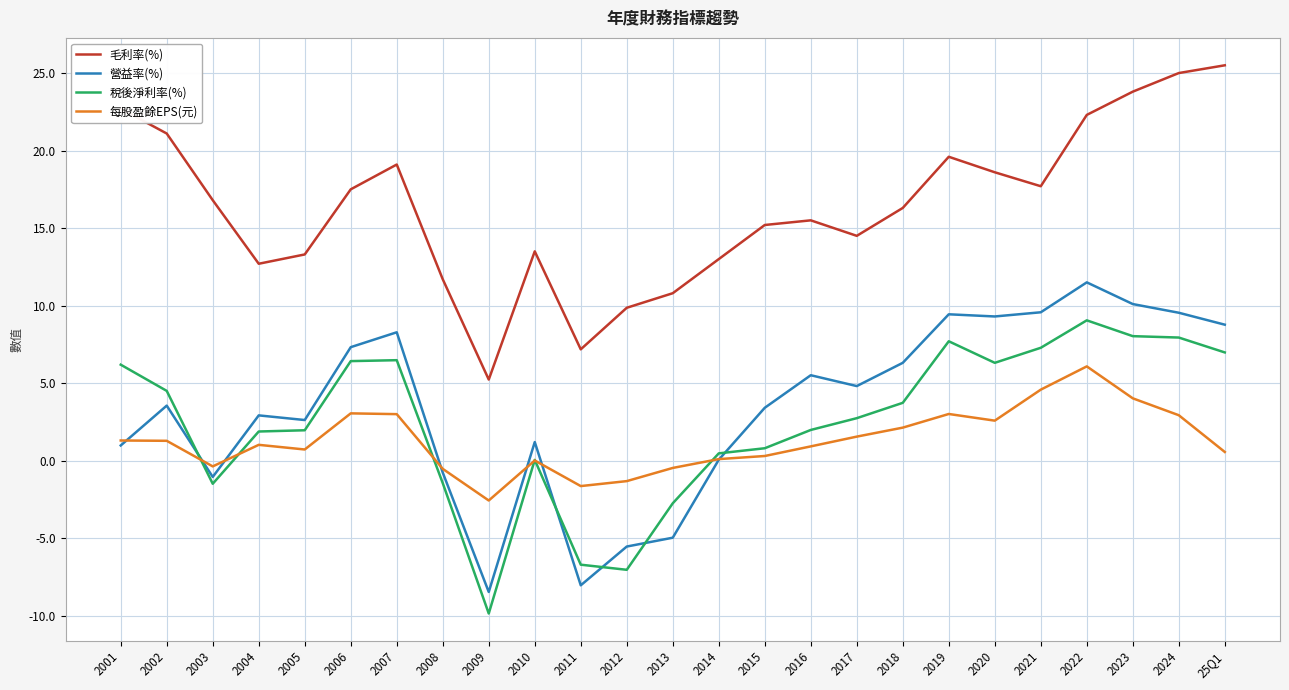

At 2024, list the series in order from largest to smallest.

毛利率(%), 營益率(%), 稅後淨利率(%), 每股盈餘EPS(元)